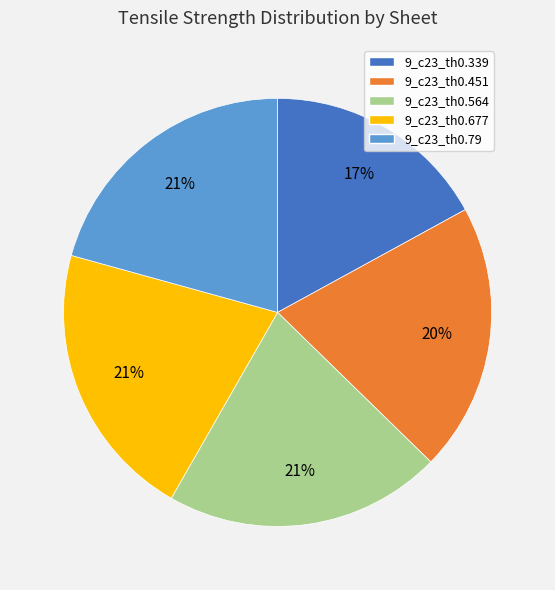

Is it true that 9_c23_th0.564 is 21% of the pie?

True